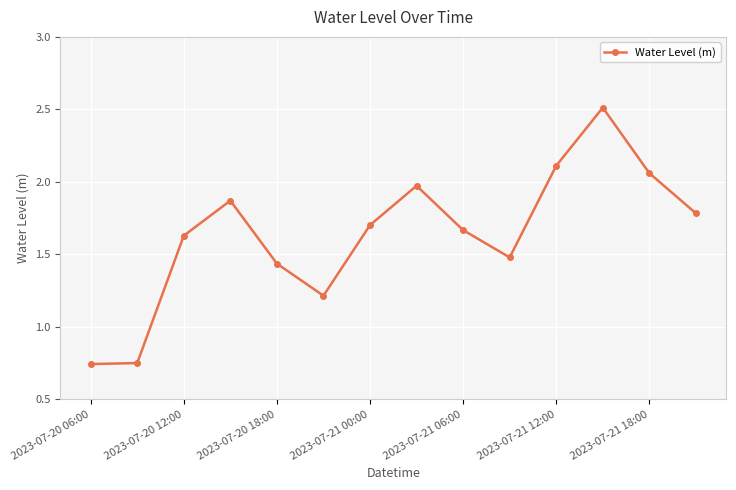

What is the greatest value displayed?

2.5